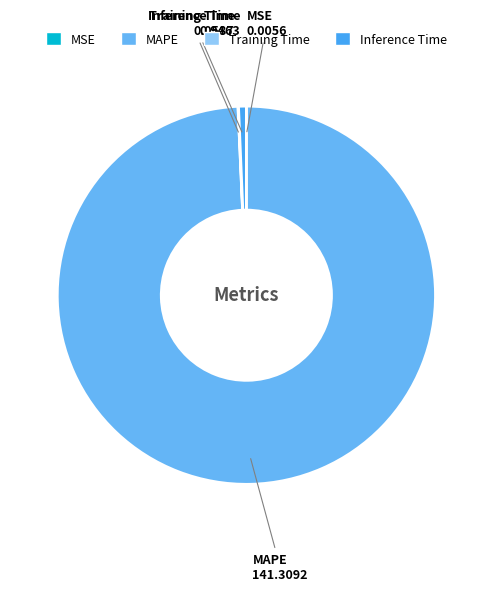

Which category accounts for the majority?

MAPE